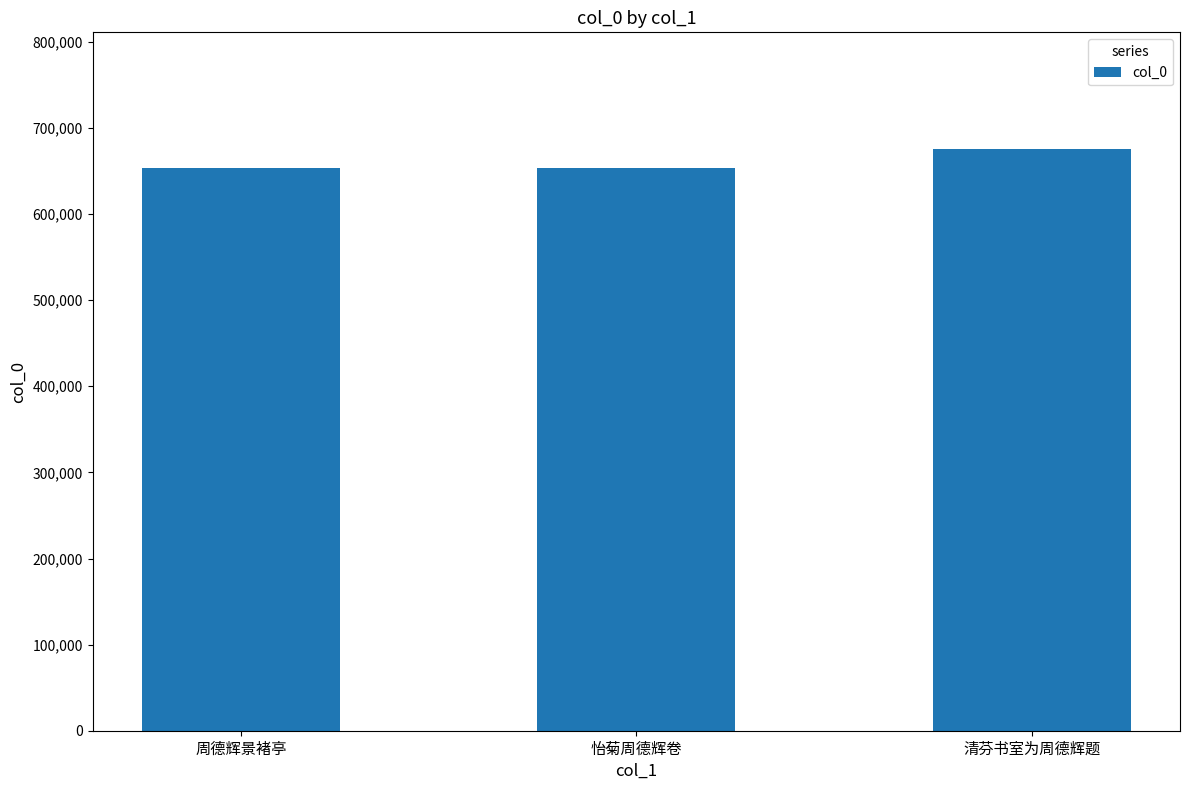

What is the average value?

660895